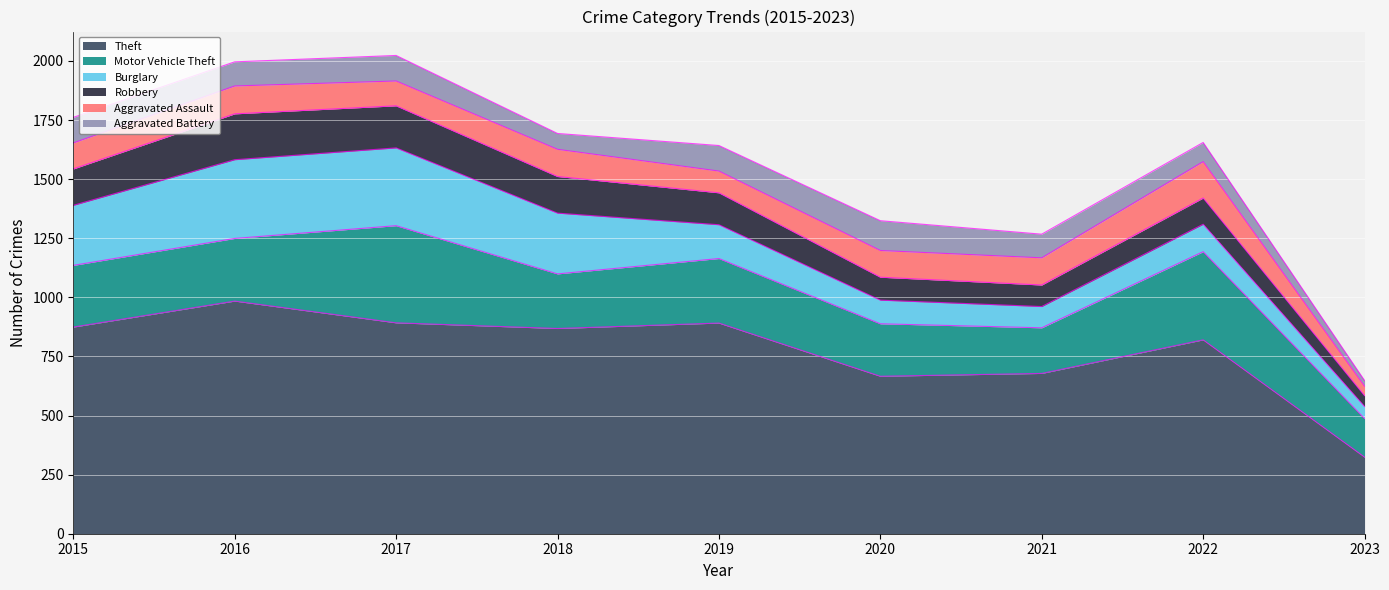

Where is Burglary nearest to the value 192?

2019